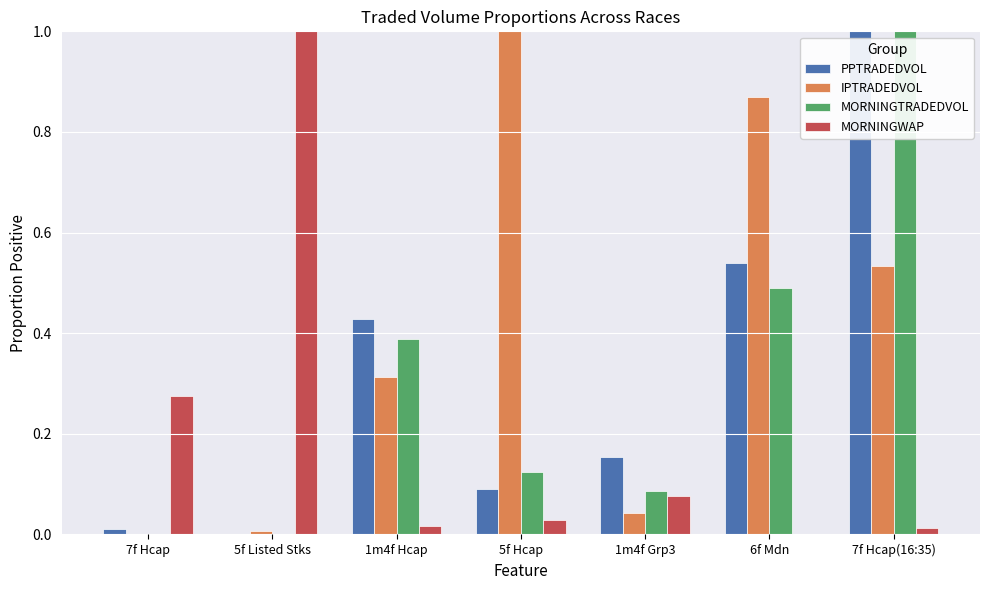

What is the sum of all PPTRADEDVOL values?

2.2